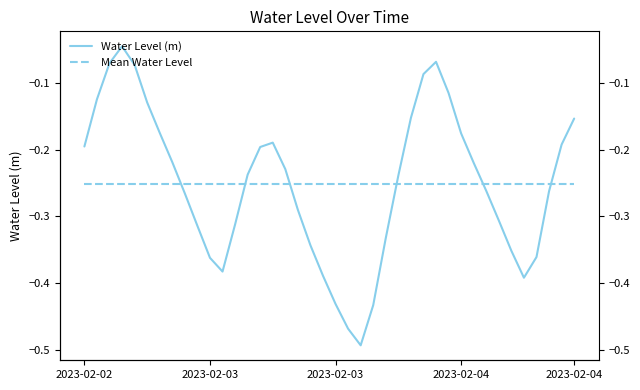

How many intersections are there between Water Level (m) and Mean Water Level?

6